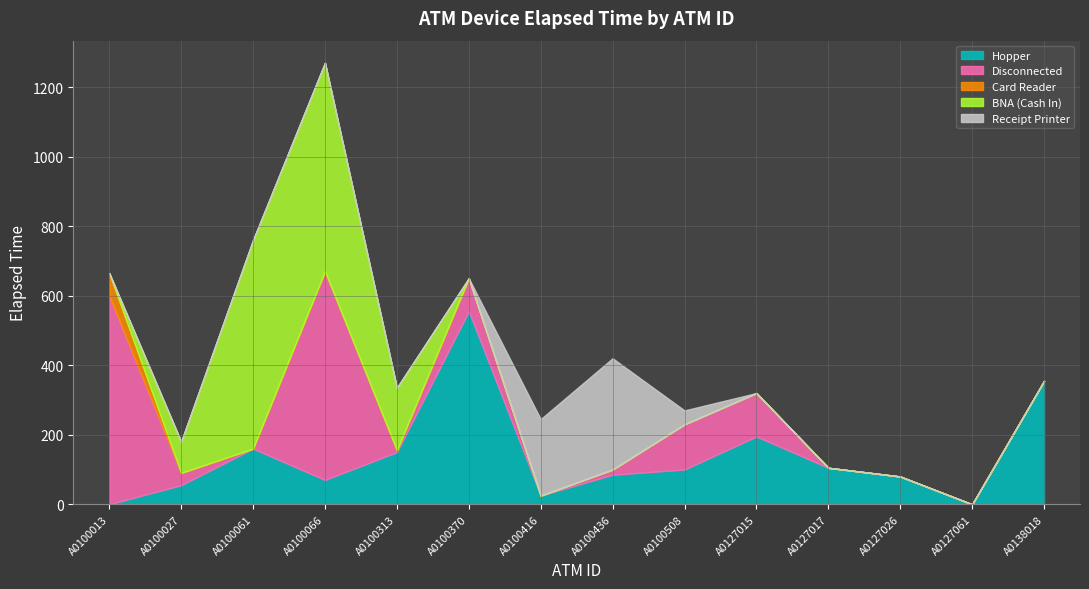

The Receipt Printer series shows 126 at A0100066. True or false?

False